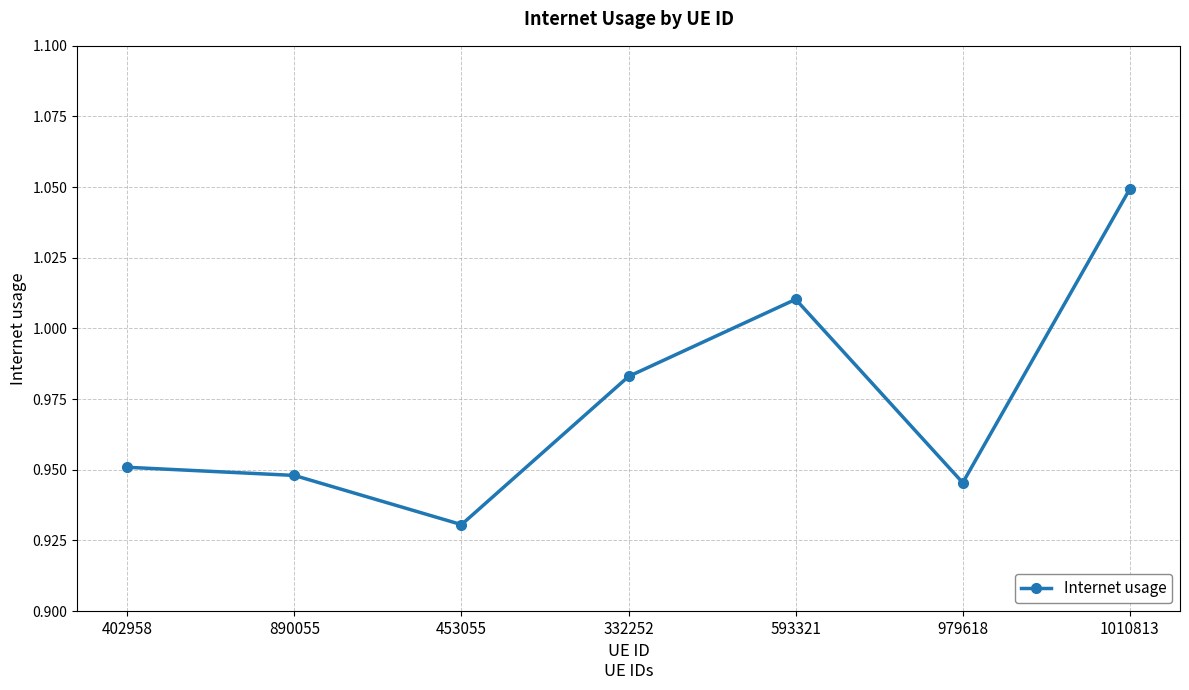

True or false: the data has more than 0 interior local peaks.

True